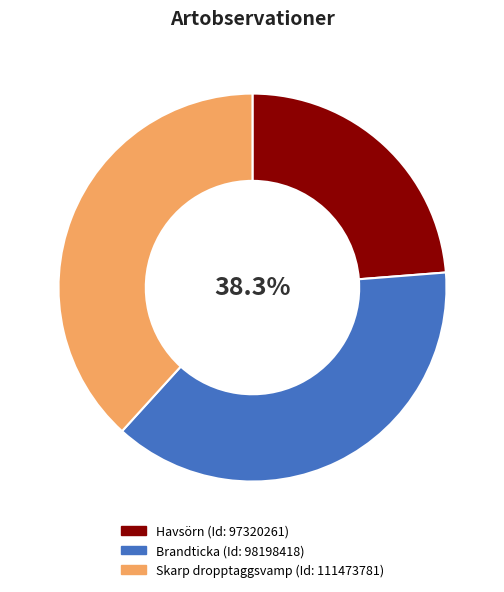

Rank the categories by value from highest to lowest.

111473781, 98198418, 97320261